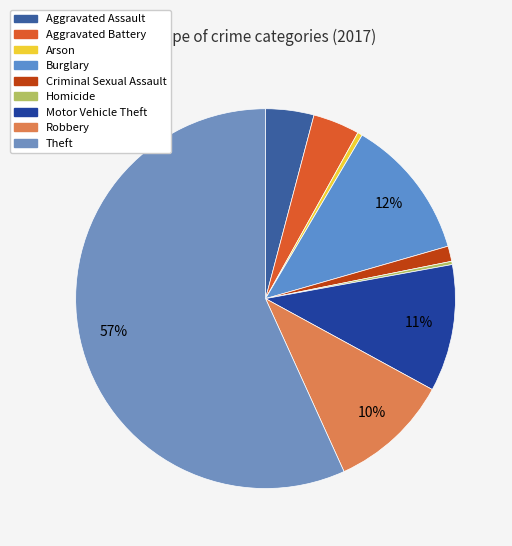

Is it true that Criminal Sexual Assault is 11% of the pie?

False